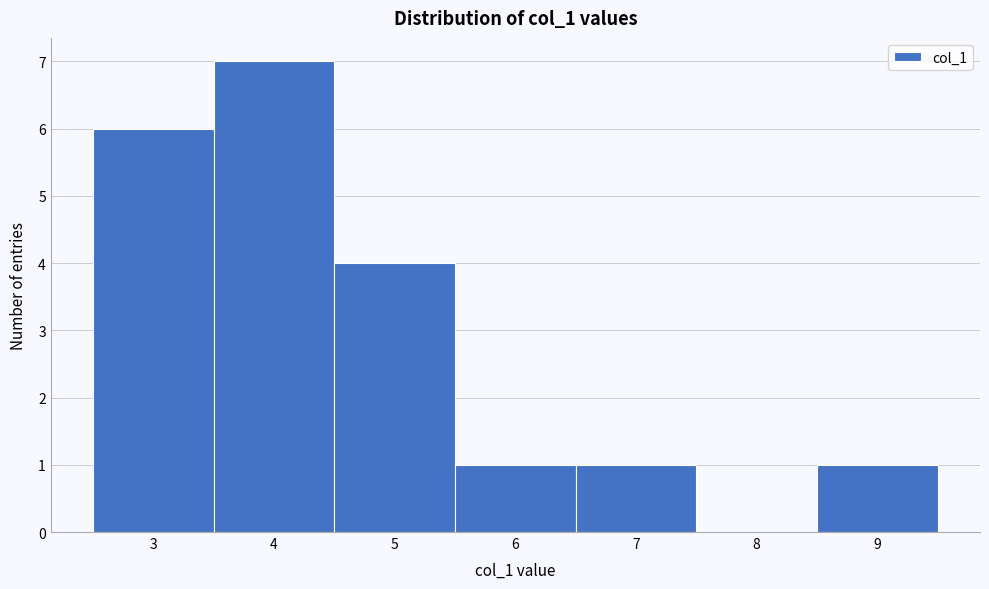

Reading left to right, transcribe this chart: for each bar, give the range it covers on the x-axis and its height. The values are not printed on the chart, so give them approximately, as read against the axis.

2.5 to 3.5: 6
3.5 to 4.5: 7
4.5 to 5.5: 4
5.5 to 6.5: 1
6.5 to 7.5: 1
7.5 to 8.5: 0
8.5 to 9.5: 1